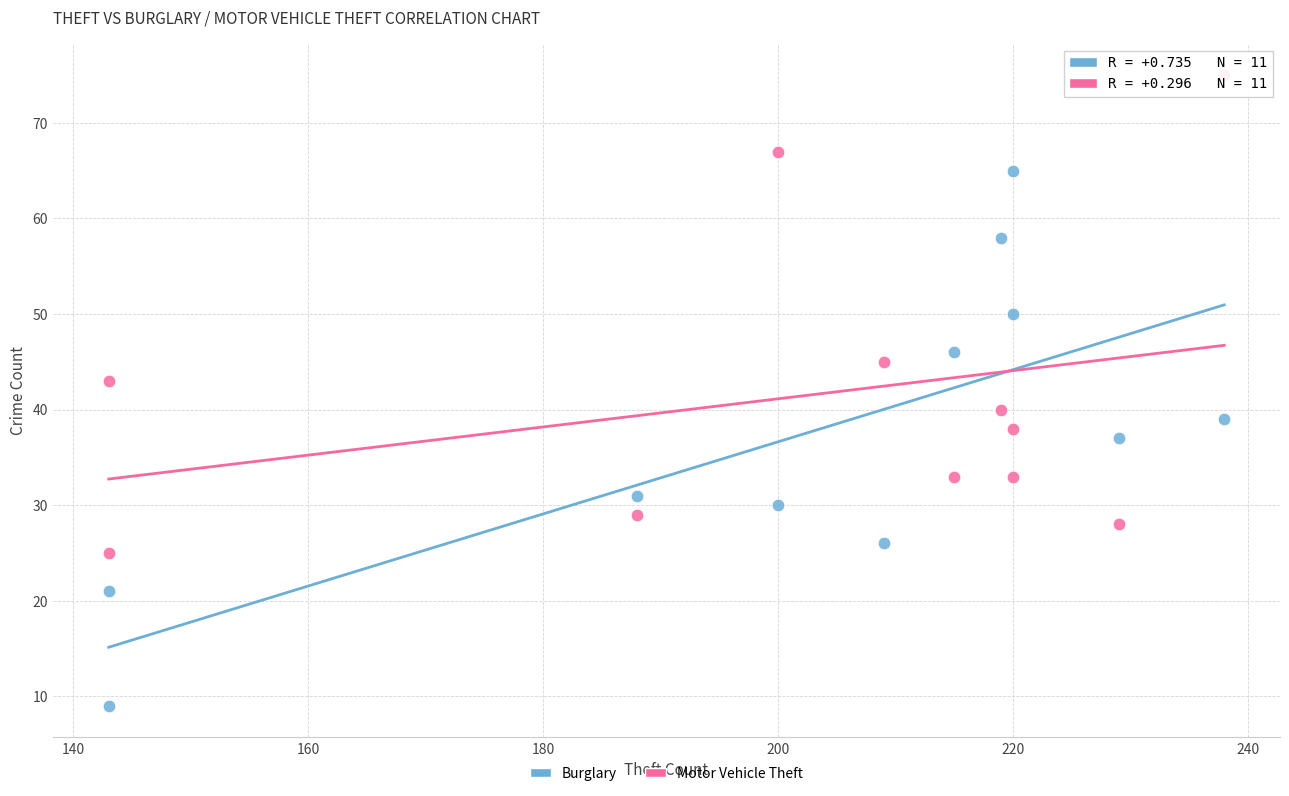

Which series has the largest Y range (max minus min)?

Burglary